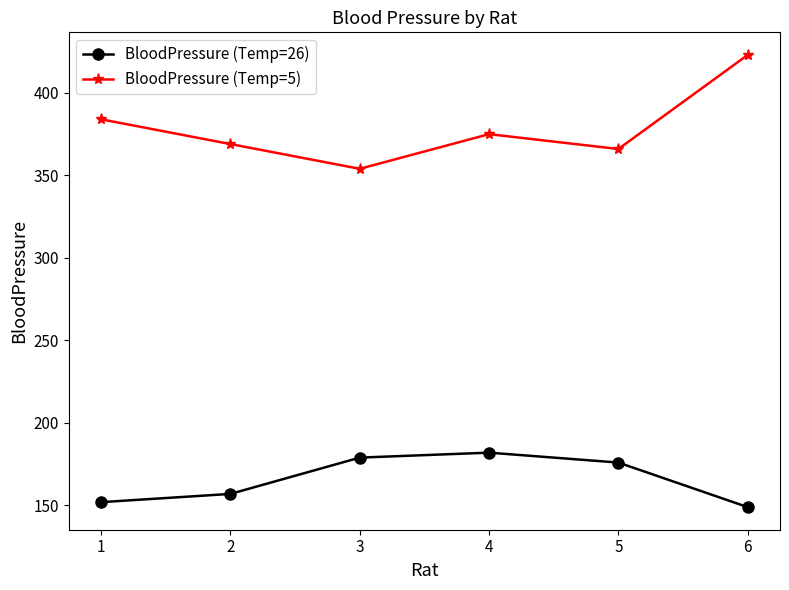

Which series has the largest range (max minus min)?

BloodPressure (Temp=5)